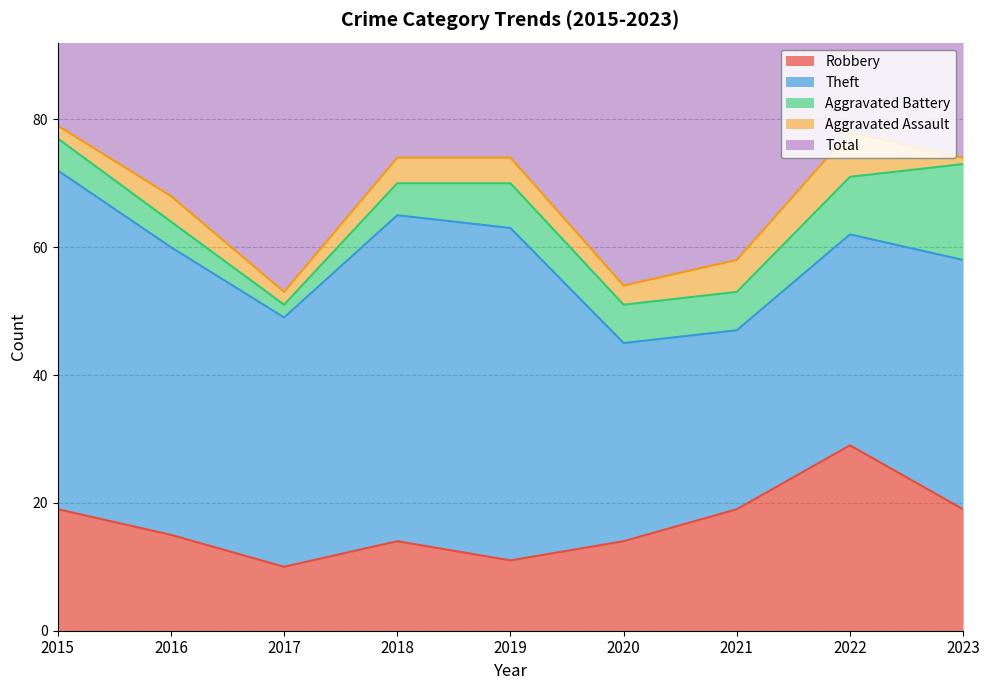

Where is the first local maximum for Aggravated Battery?

2019